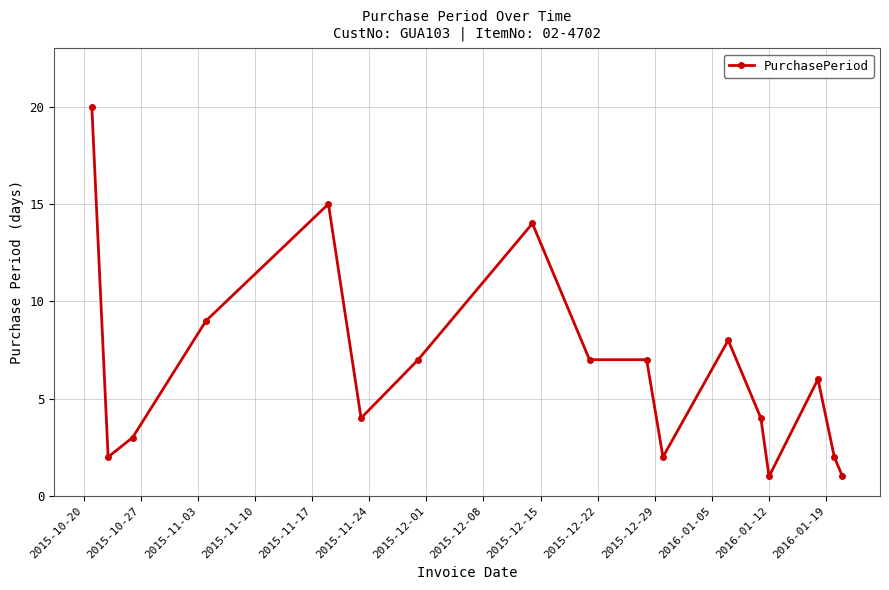

True or false: there are more than 2 points higher than both neighbors.

True